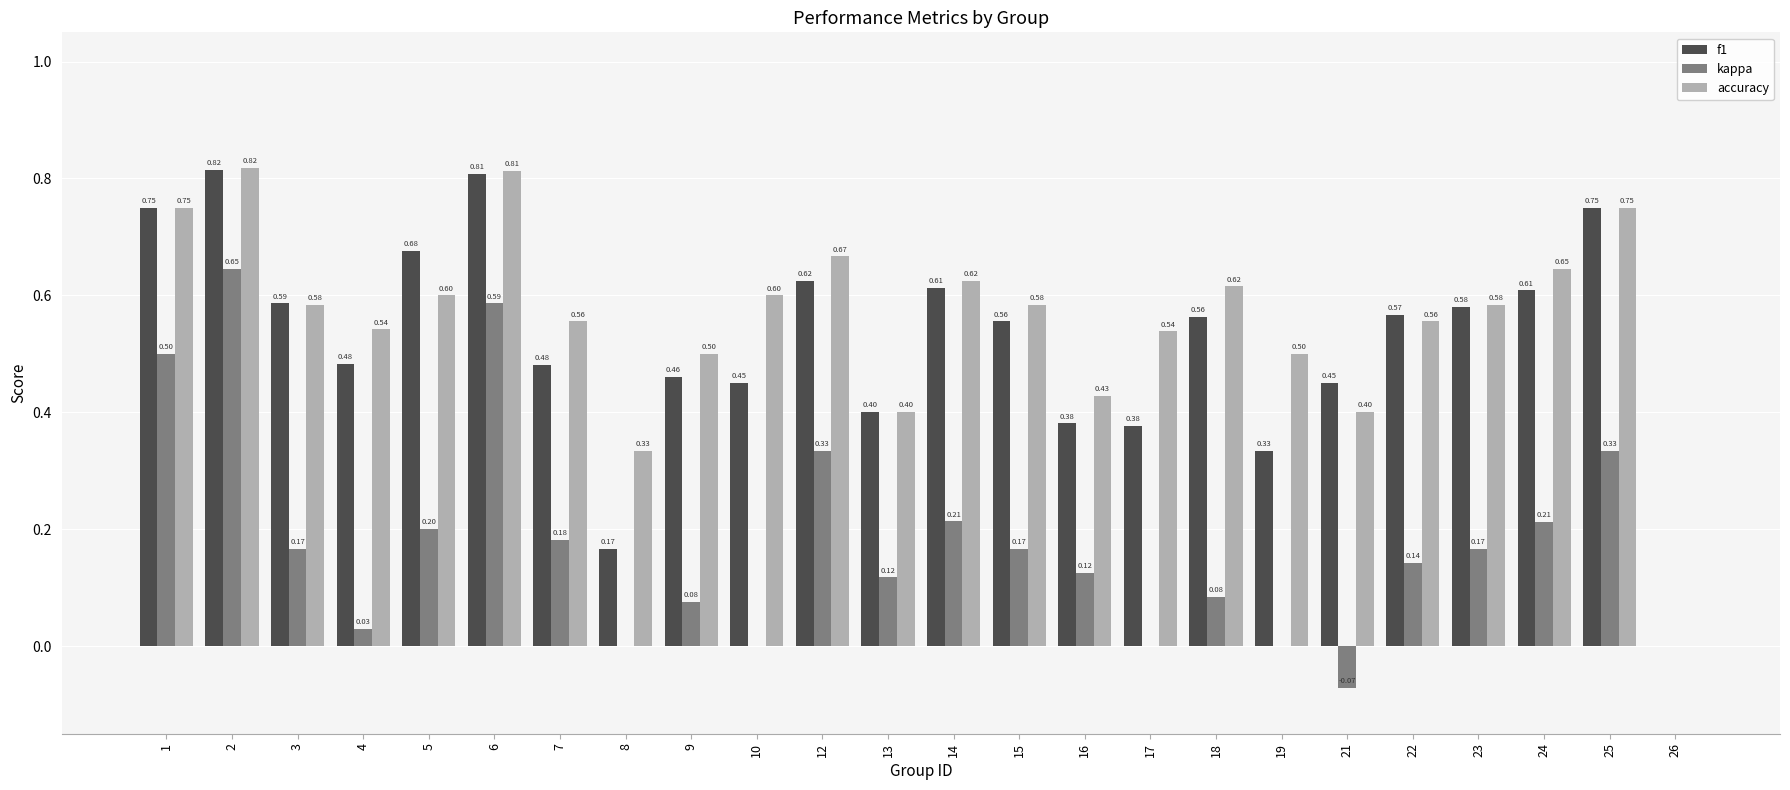

Are the bars grouped side by side (vs. stacked)?

Yes